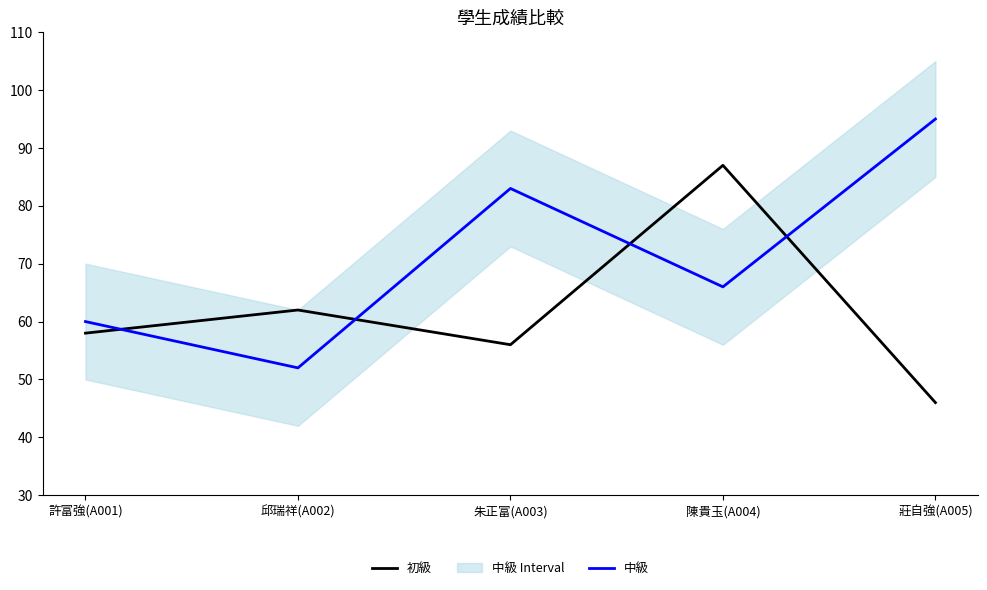

True or false: 中級 has a value of 129 at 莊自強(A005).

False